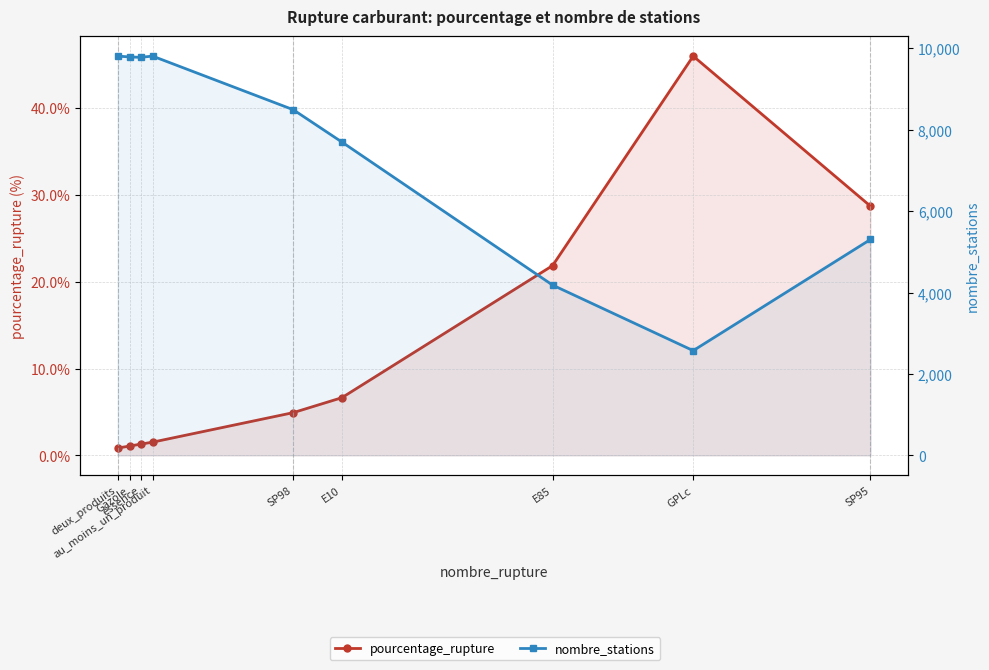

How many lines are shown in the chart?

2